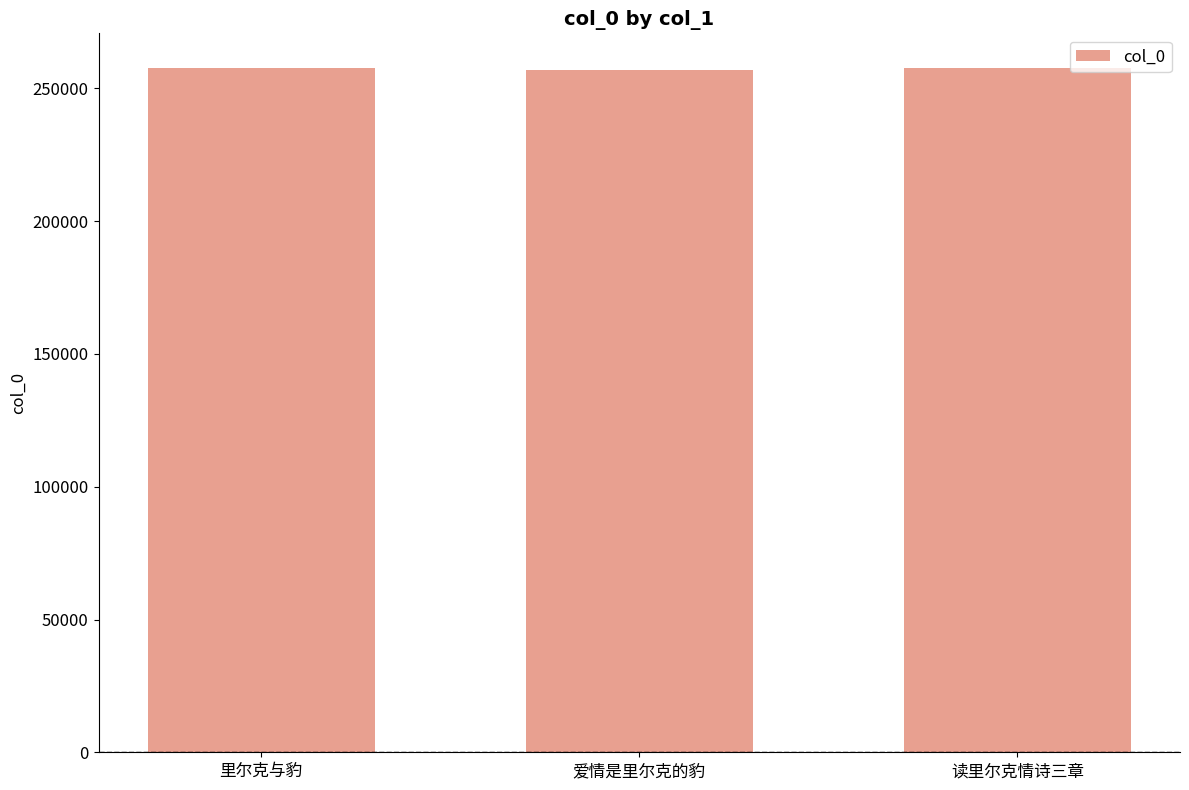

What is the value of the 2nd bar from the left?

256903